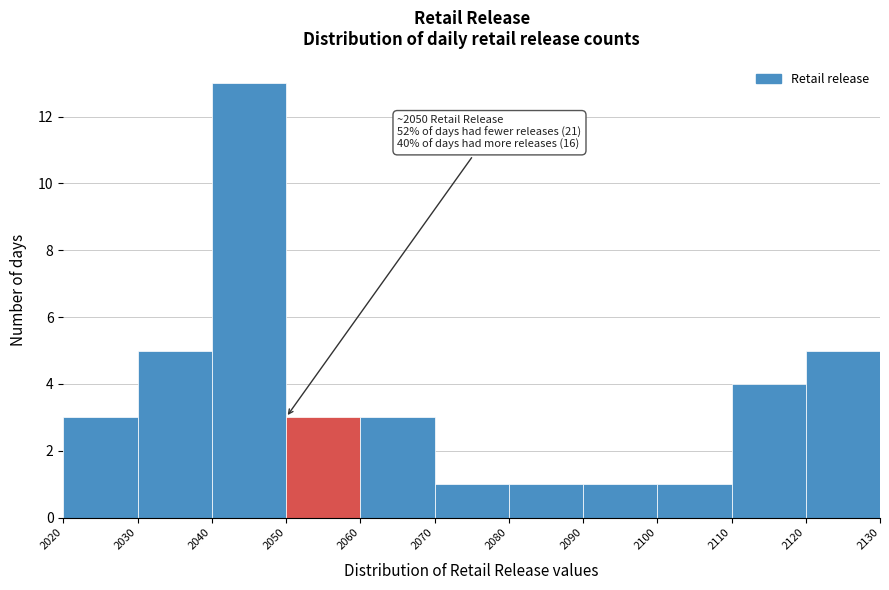

Which range on the x-axis has the tallest bar?

2040 to 2050